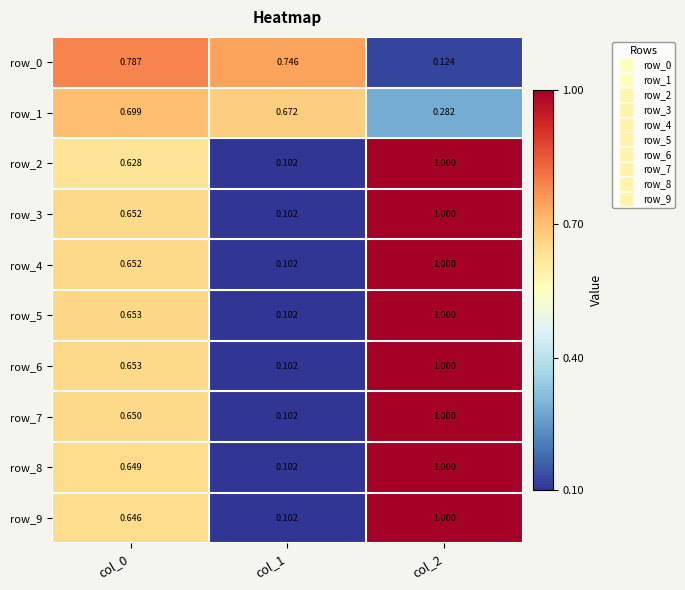

What is the difference between the row_6 values at col_2 and col_1?

0.9